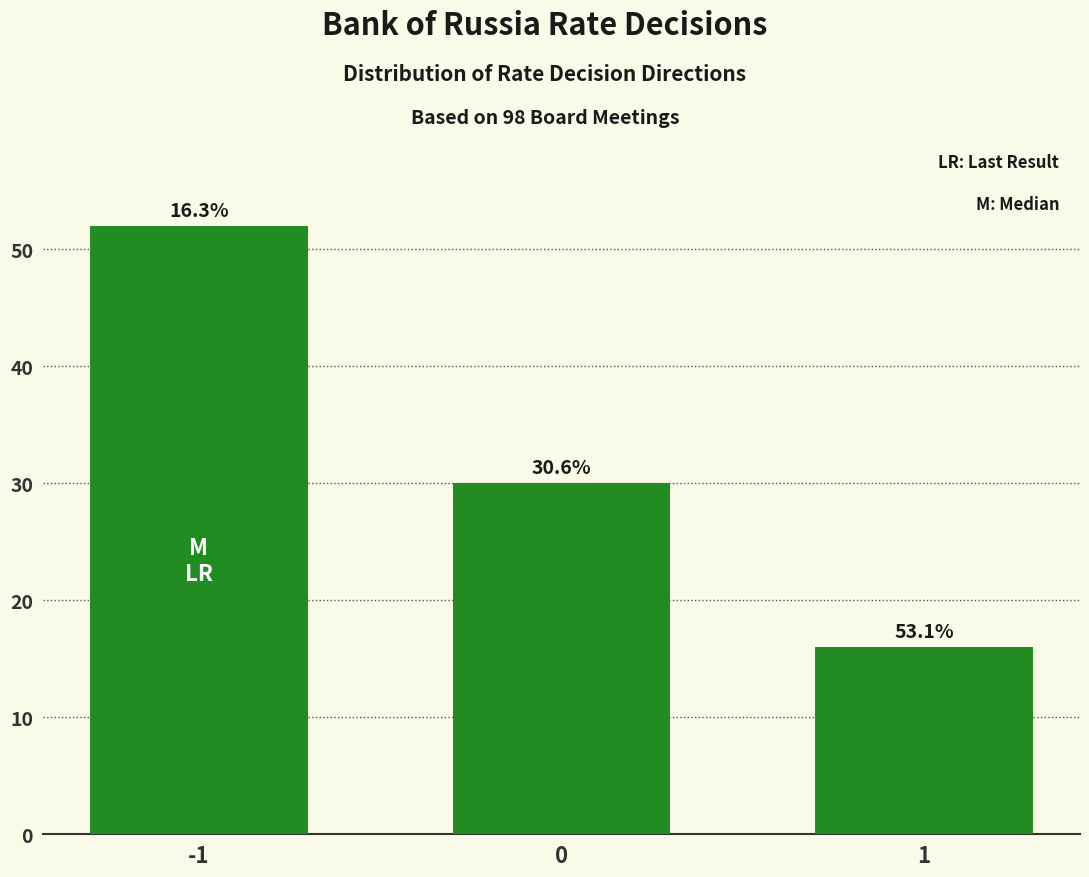

Does the chart contain any negative values?

No